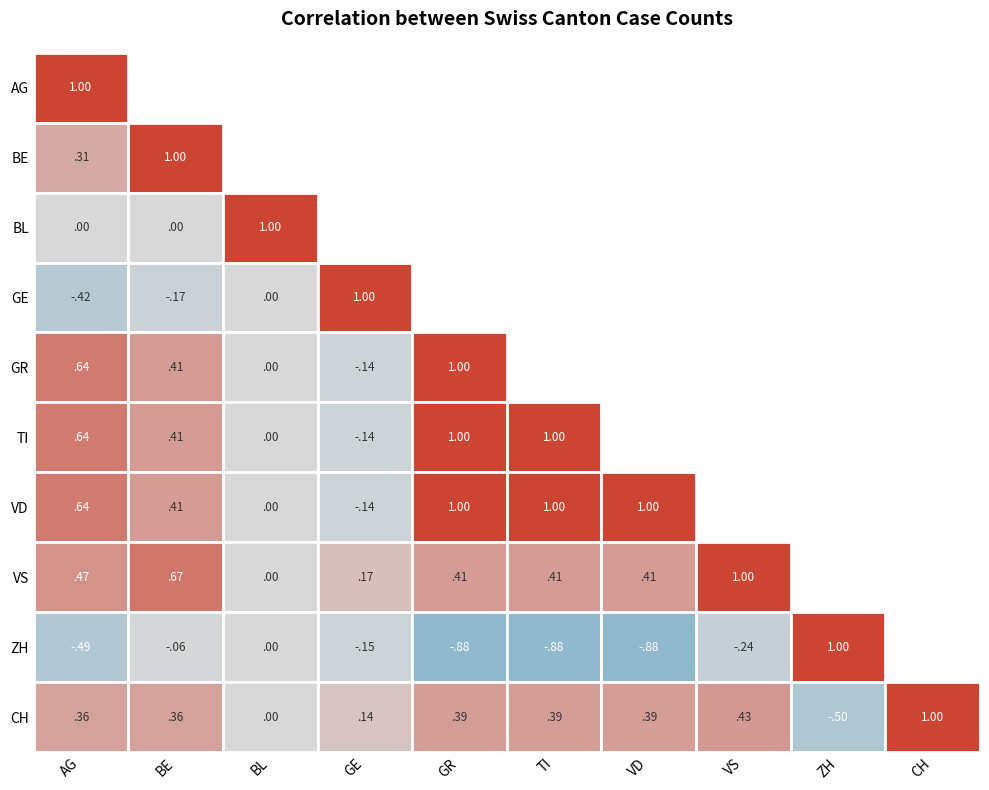

At how many categories does at least one series exceed 6?

5